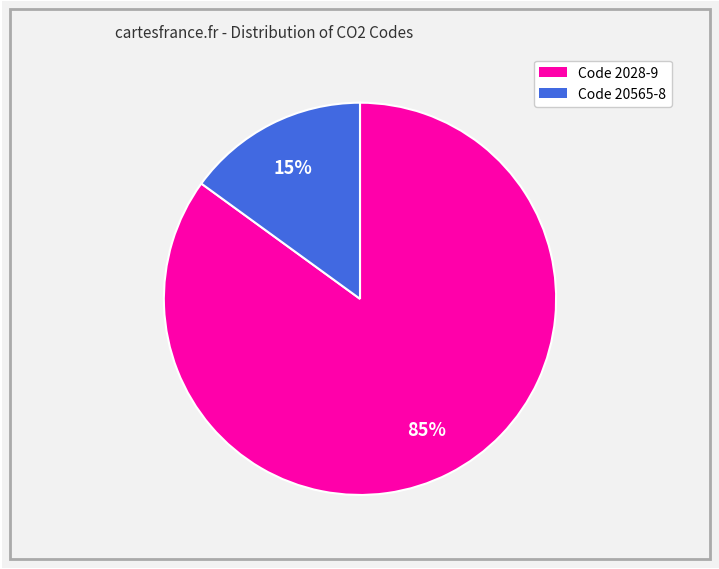

Is there any slice that represents more than half of the pie?

Yes